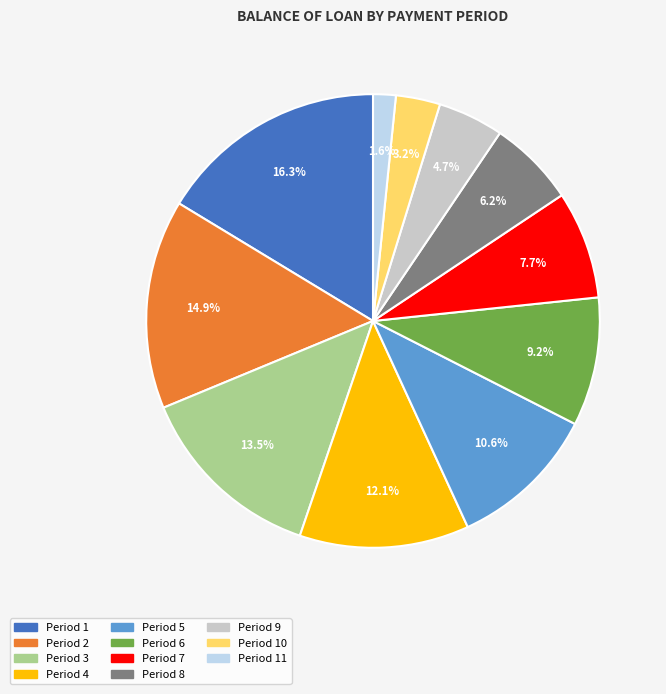

Count the number of slices in the pie.

11